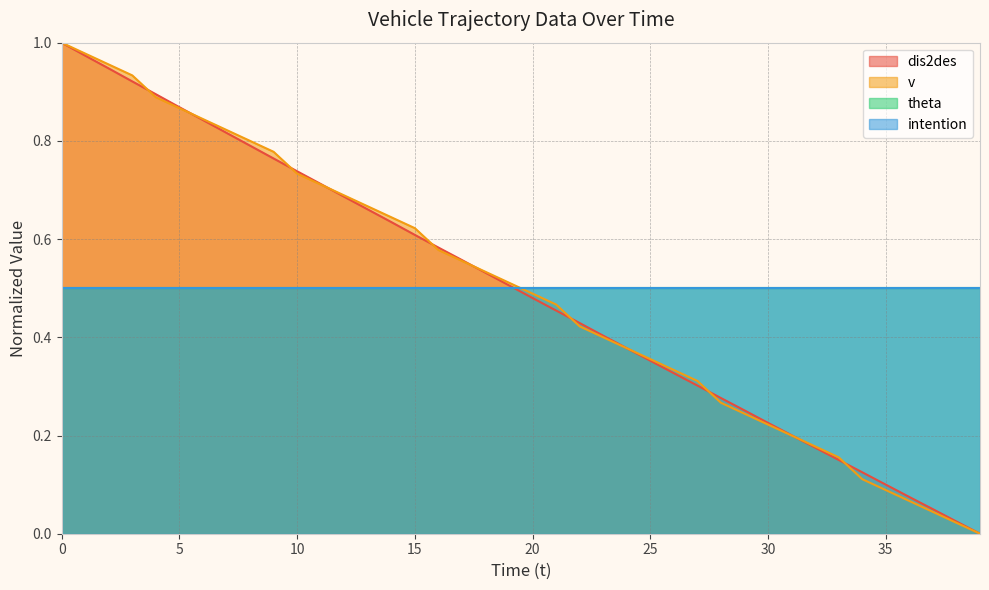

What value does the dis2des series have at 15?

0.6